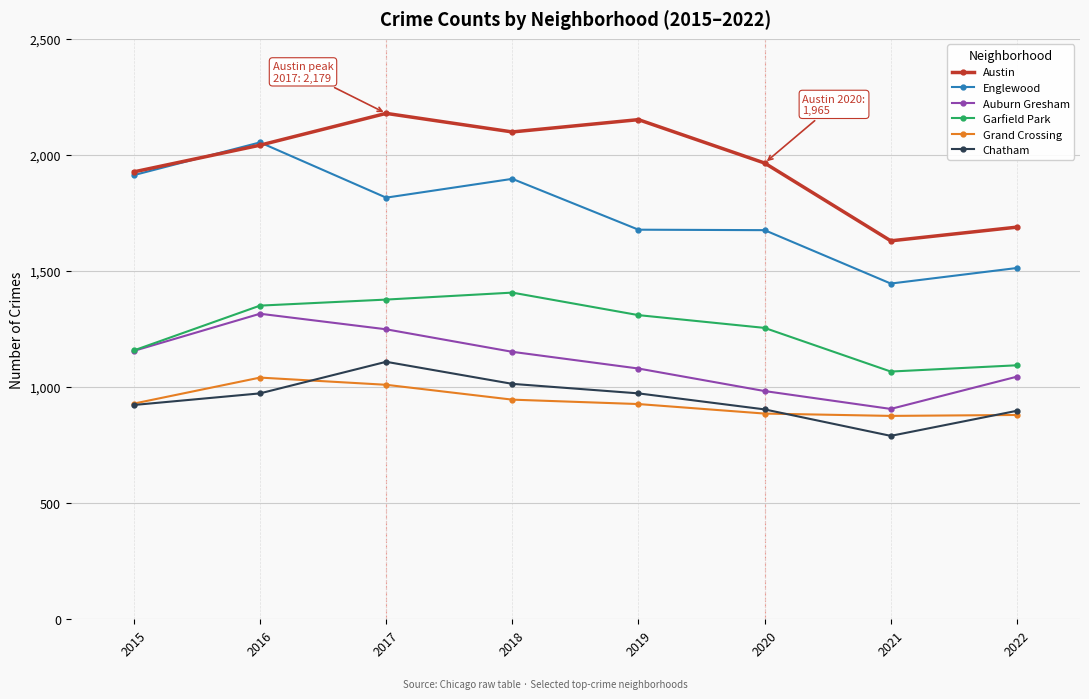

Is the value of Englewood at 2022 greater than the value of Auburn Gresham at 2017?

Yes